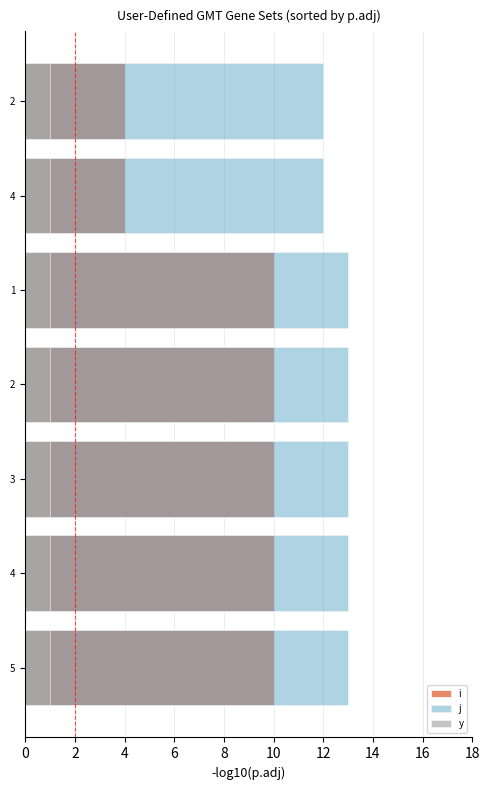

What is the value of the i bar at the 7th from the left?

10.0